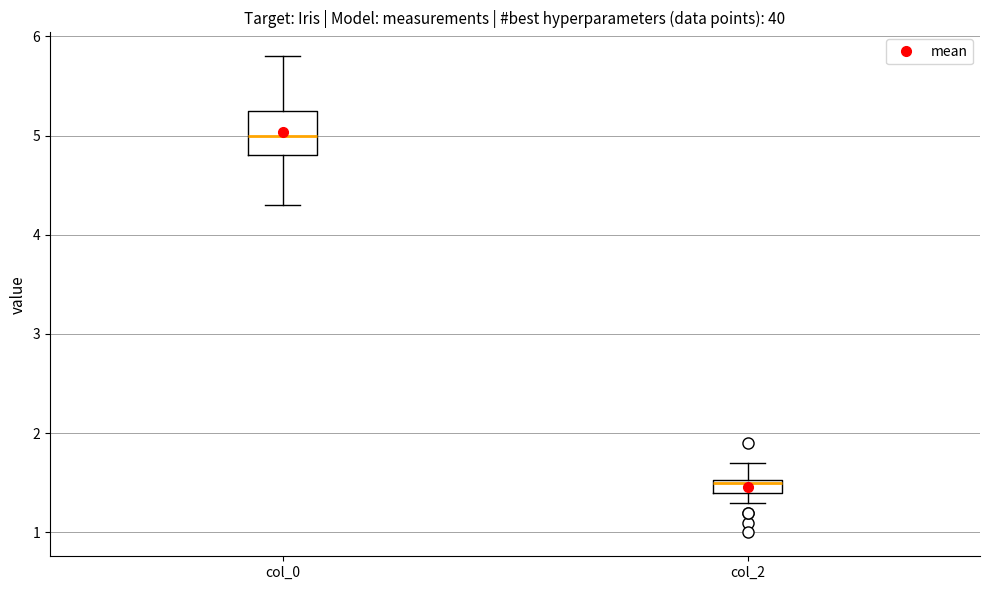

Where is the upper edge of the box for col_2 on the y-axis? The values are not printed on the chart, so give them approximately, as read against the axis.

1.5